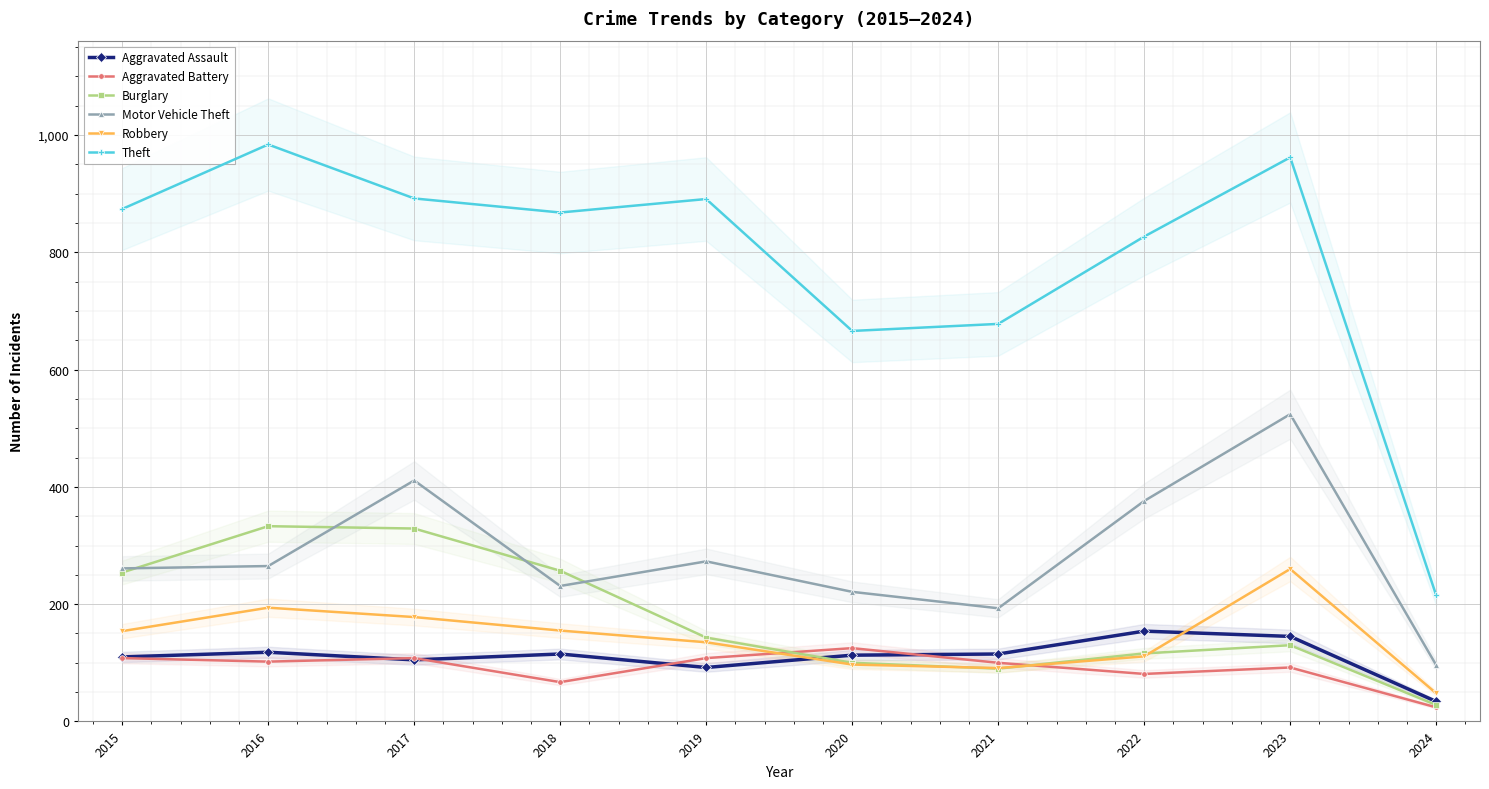

At which label is Robbery closest to 154?

2015